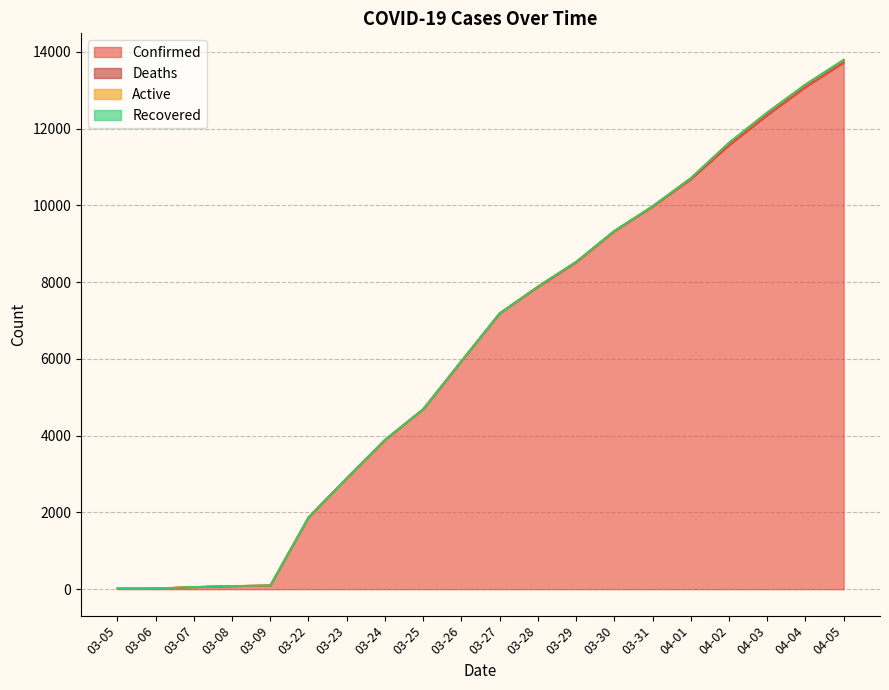

Rank the categories by Deaths value from lowest to highest.

03-05, 03-06, 03-07, 03-08, 03-09, 03-22, 03-23, 03-24, 03-25, 03-26, 03-27, 03-28, 03-29, 03-30, 03-31, 04-01, 04-02, 04-03, 04-04, 04-05